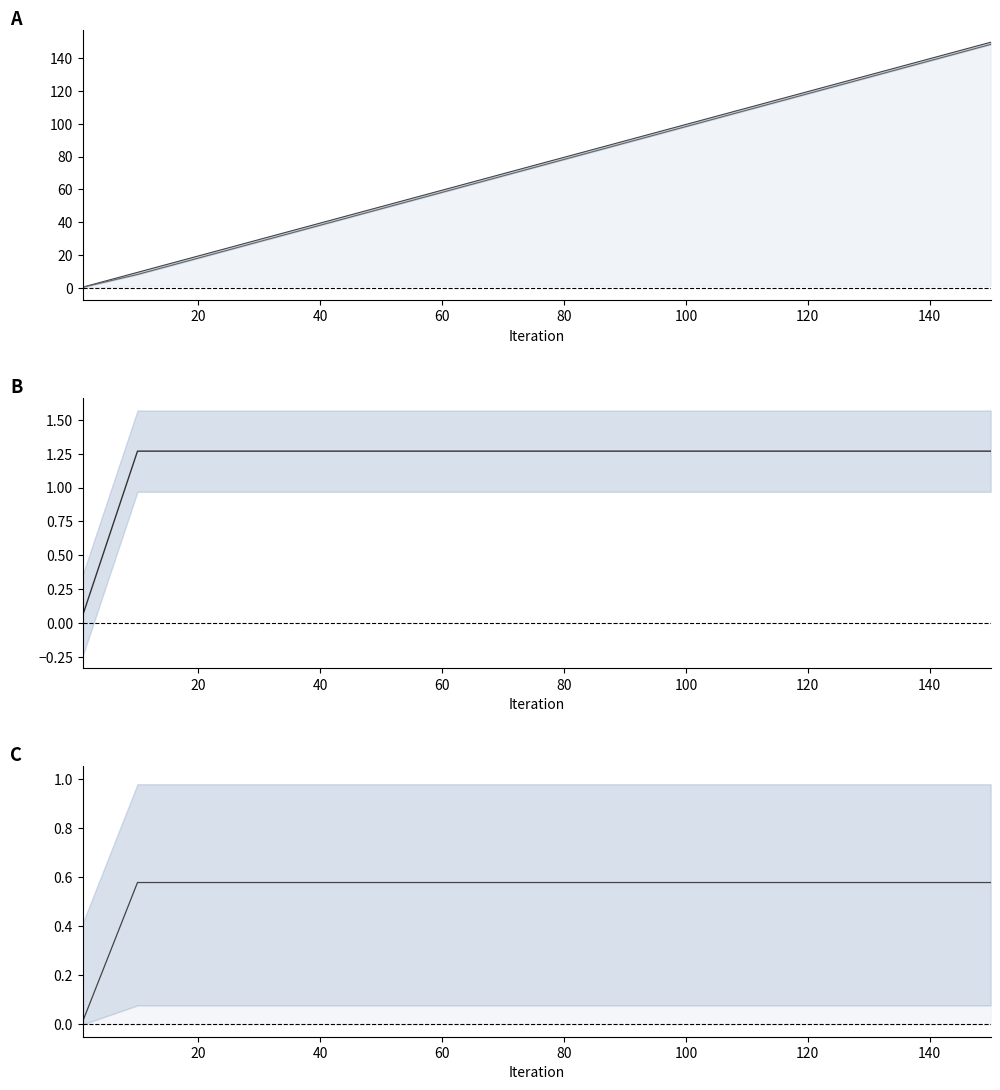

True or false: Path line has a value of 0.8 at 140.

False